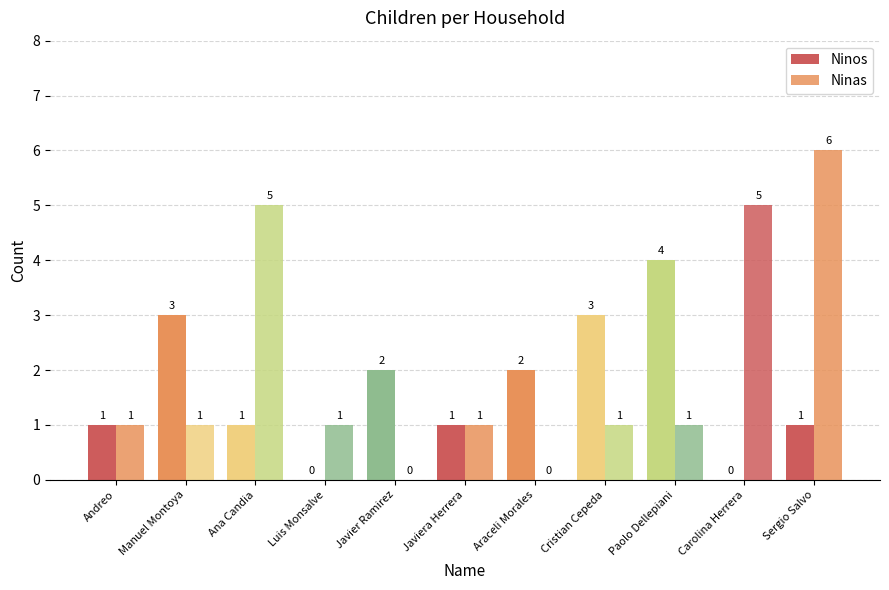

How many groups of bars are there?

11